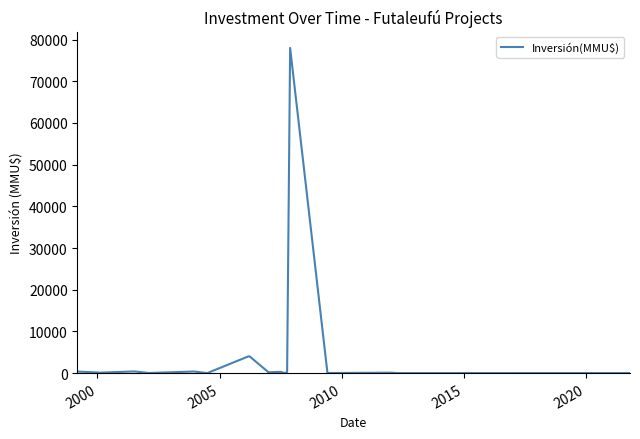

What is the maximum value shown in the chart?

78000